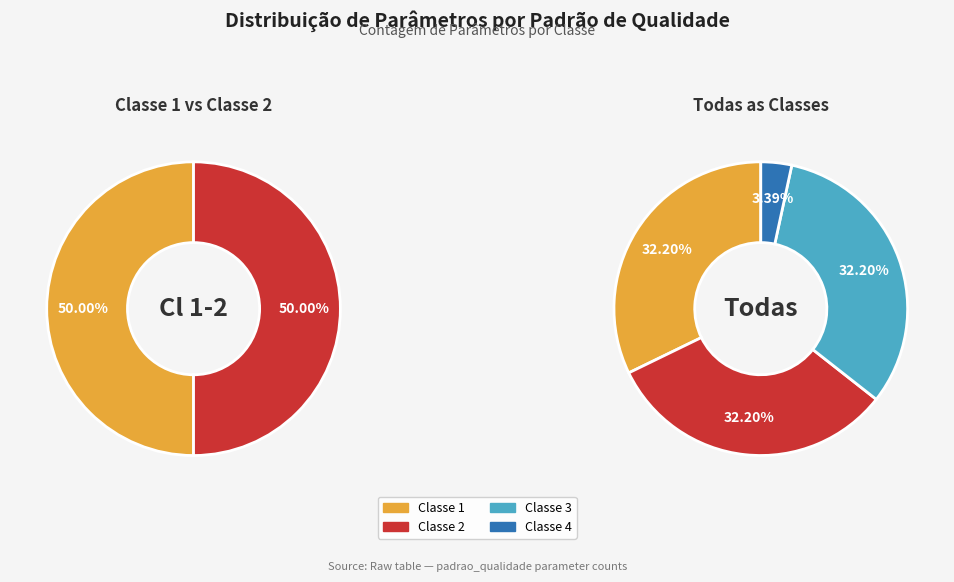

To the nearest percent, what is the difference between the Classe 4 and Classe 2 slice percentages?

29%